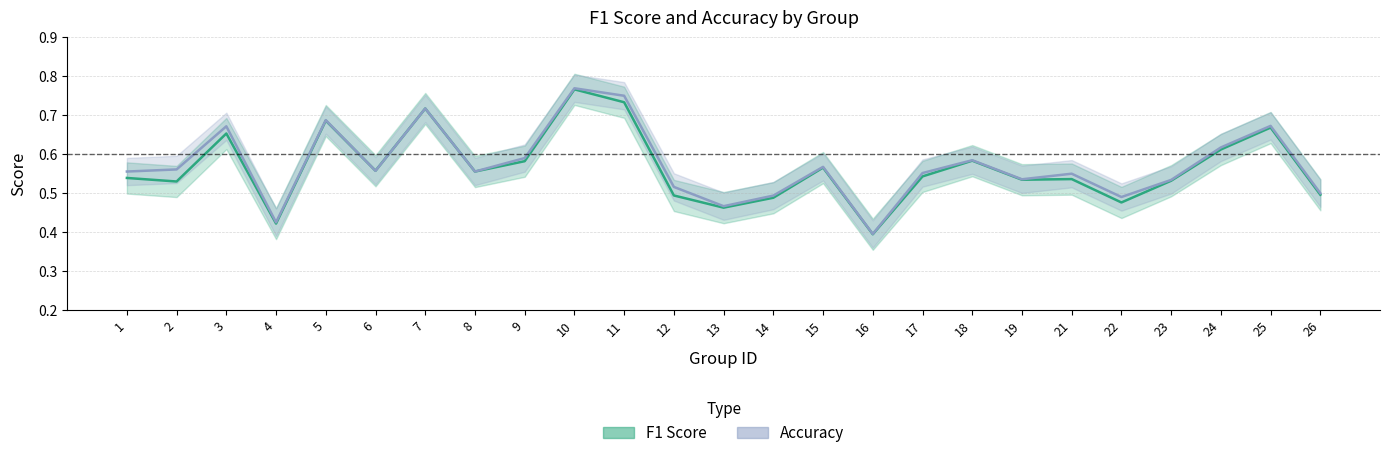

What is the value of the f1 point at the 1st from the left?

0.5